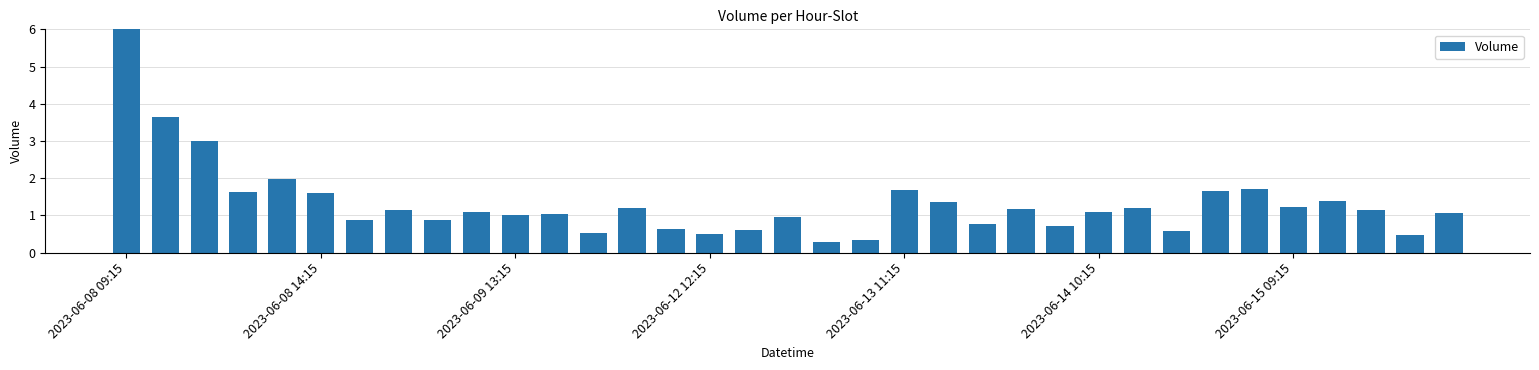

What is the difference between the maximum and minimum values?

5.7